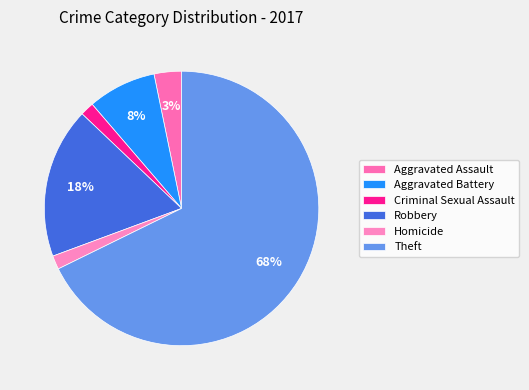

Count the number of slices in the pie.

6